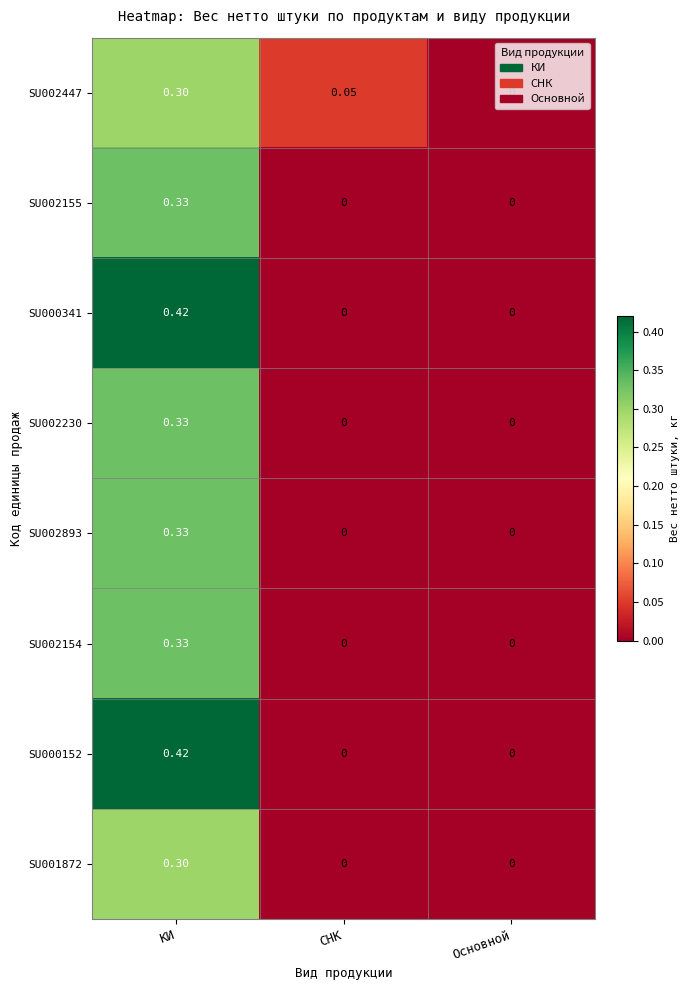

Count the number of data series in this chart.

8